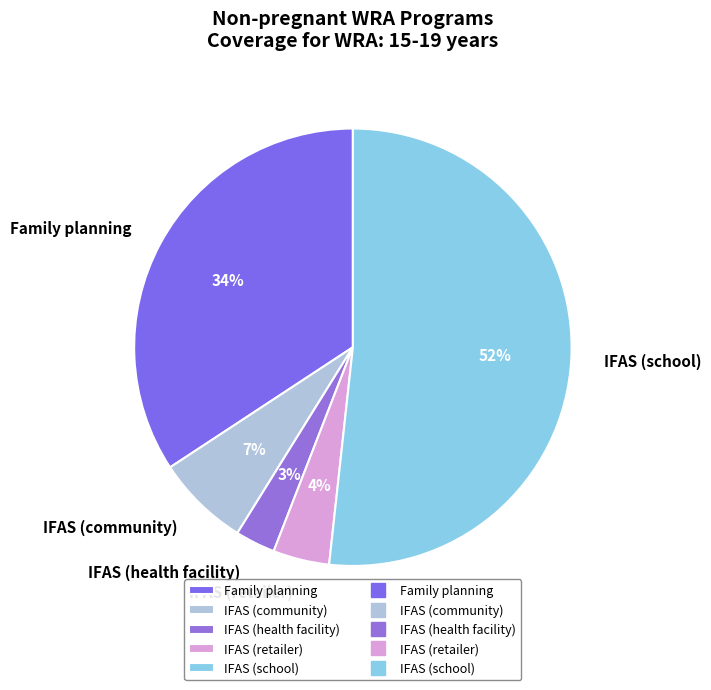

Which has a higher value, IFAS (school) or IFAS (community)?

IFAS (school)